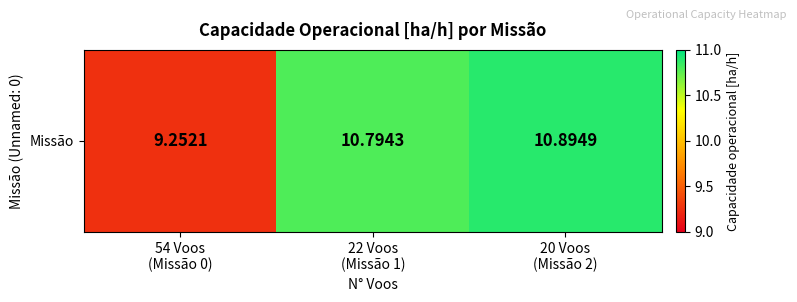

Rank the categories by value from lowest to highest.

54 Voos
(Missão 0), 22 Voos
(Missão 1), 20 Voos
(Missão 2)